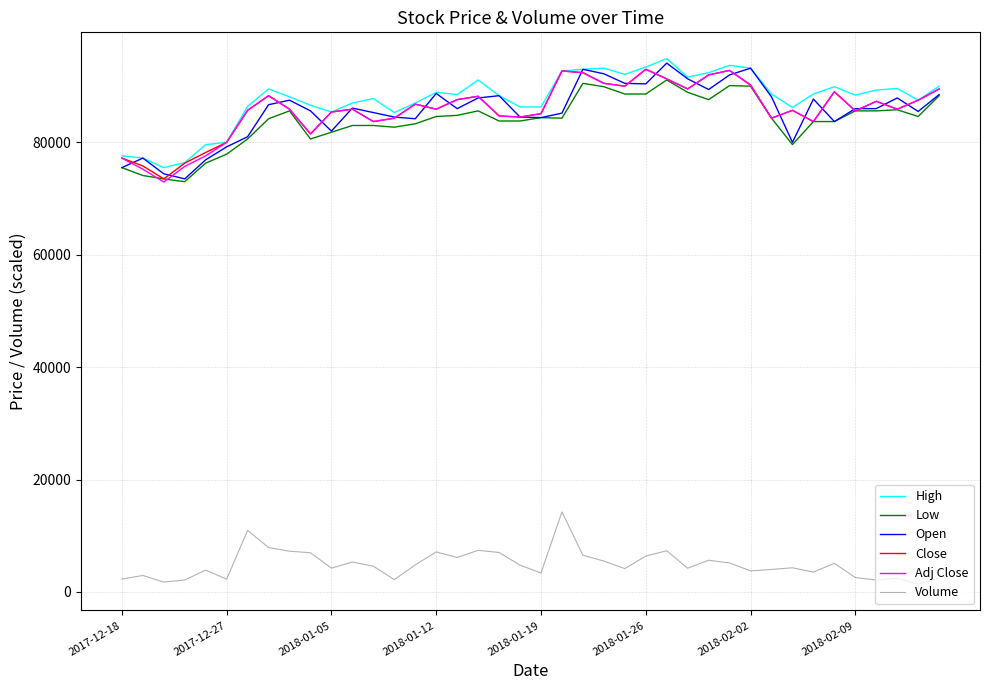

What is the difference between the maximum and second lowest values in the Low series?

17600.0